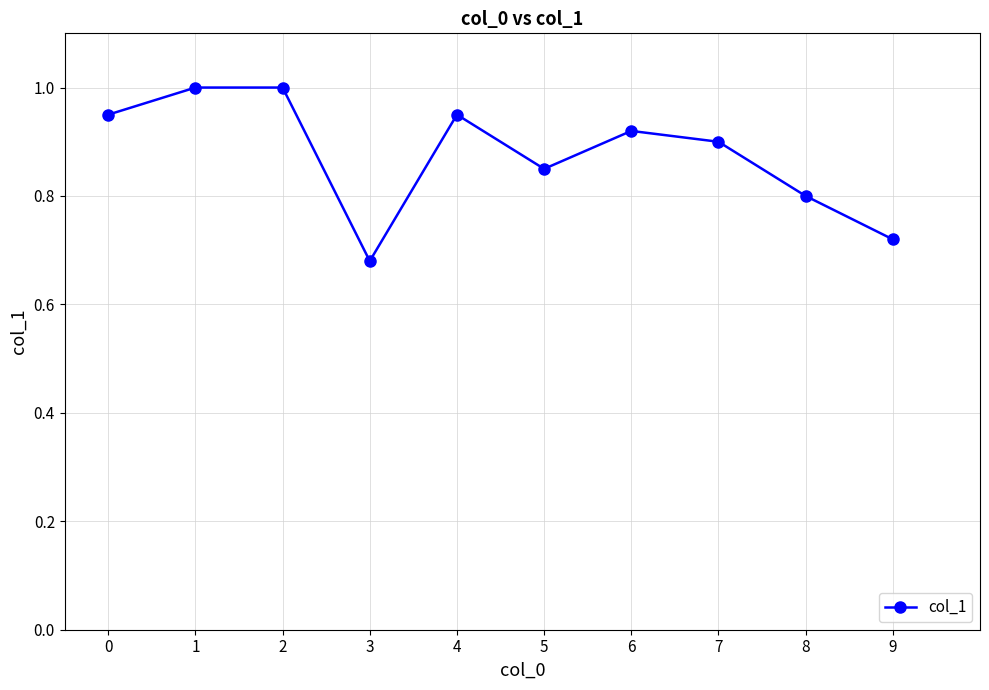

At which category does the chart reach its minimum across all series?

3